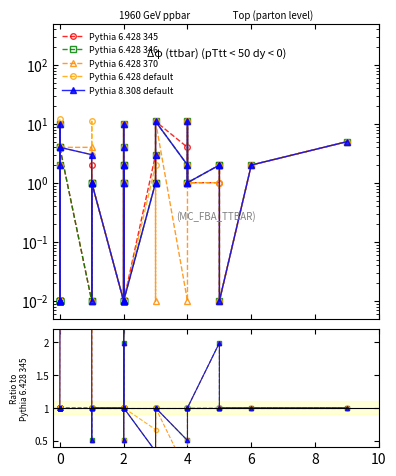

In Pythia 6.428 345, how many points are lower than both neighbors (excluding endpoints)?

8